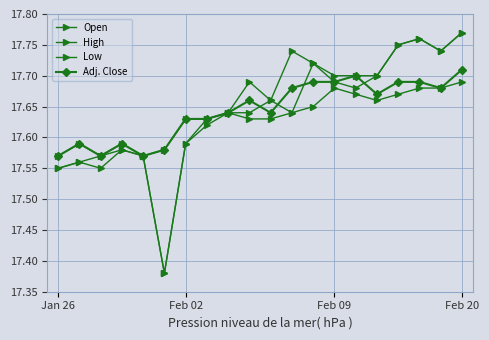

How many data points does each series have?

20